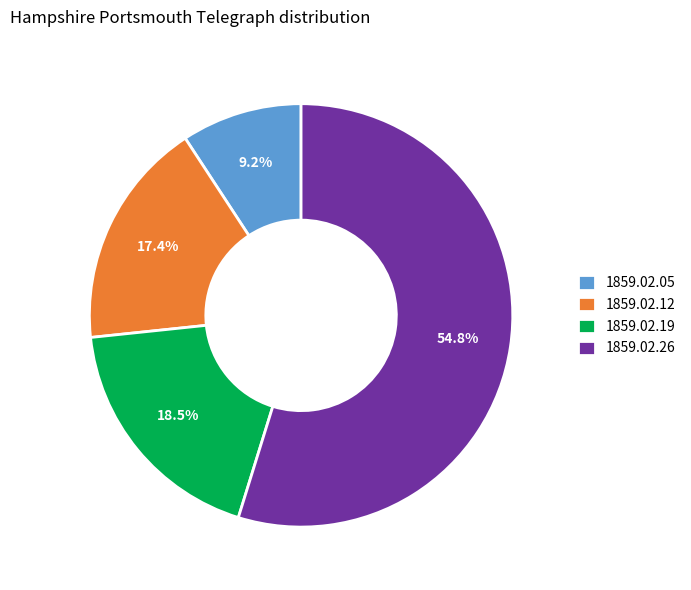

Do 1859.02.05 and 1859.02.12 together represent more than half of the pie?

No